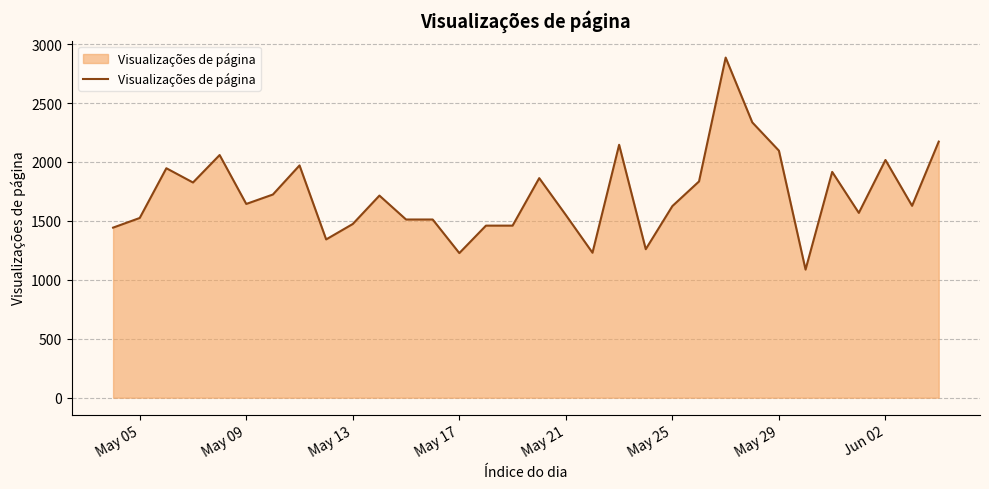

What is the average value?

1721